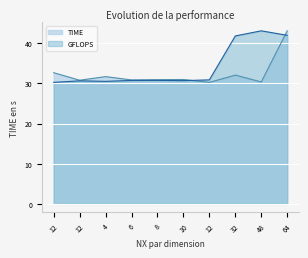

What is the label of the 3rd point from the left?

4